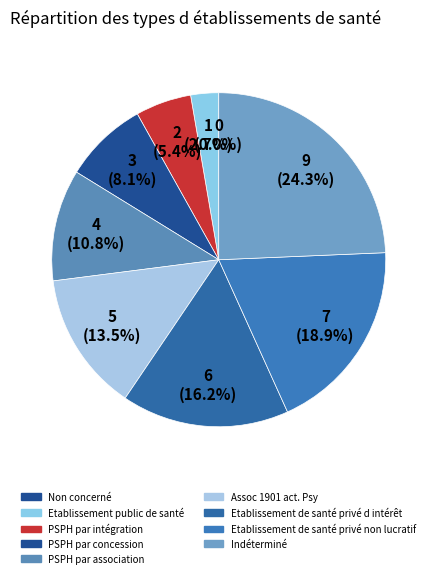

Which category has the biggest portion of the pie?

Indéterminé